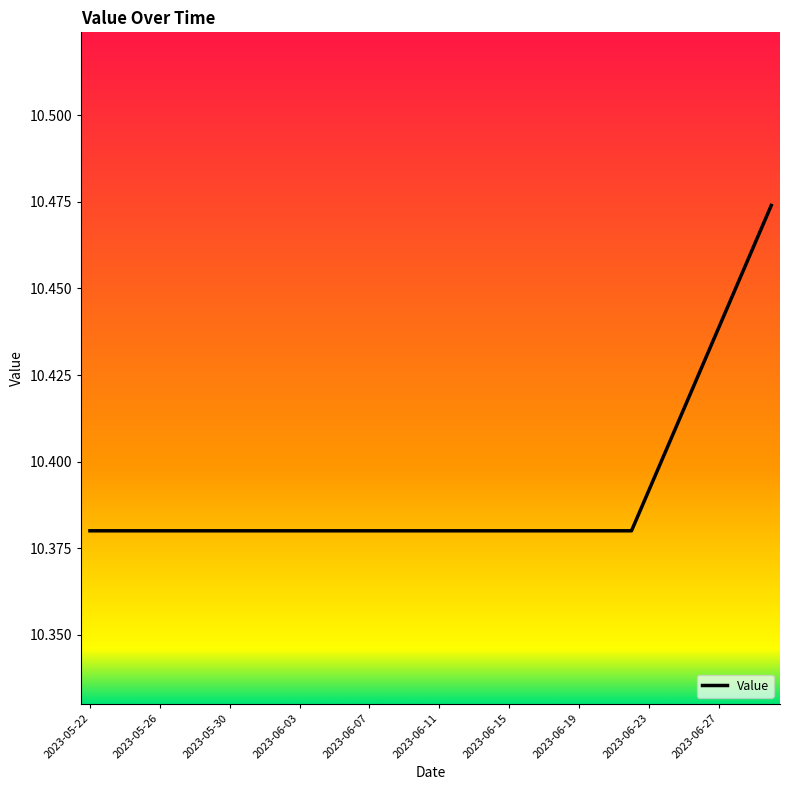

Count the values in the range 10 to 11.

40